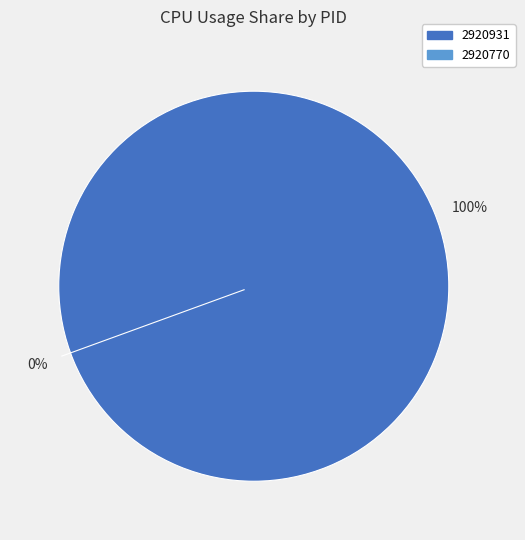

Is it true that 2920770 is 1% of the pie?

False